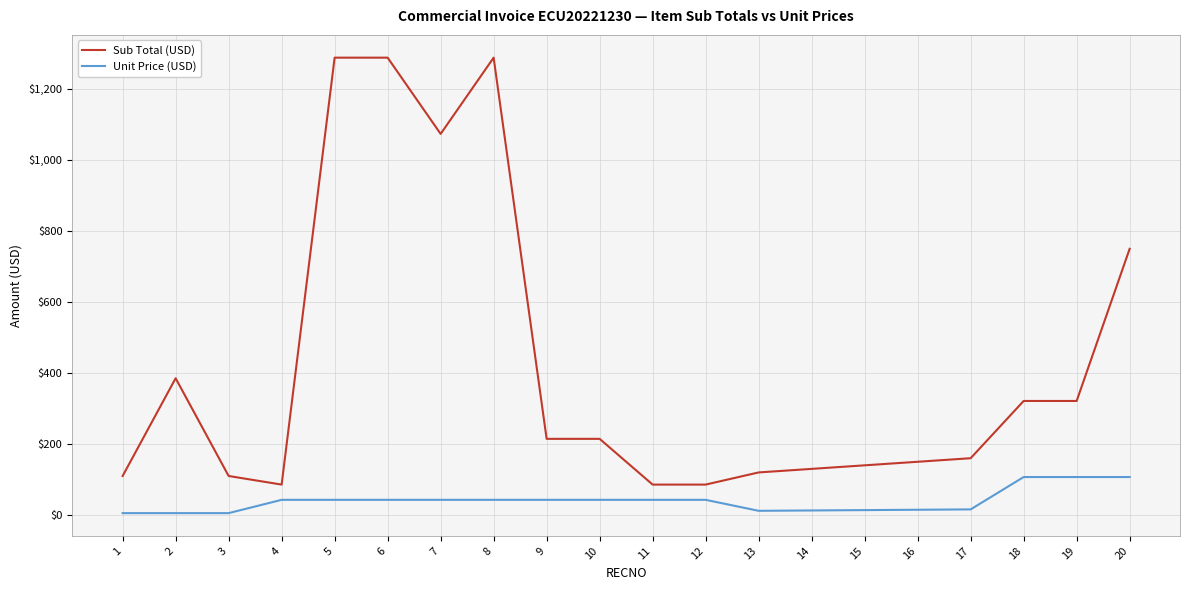

Which series has the largest total across all categories?

Sub Total (USD)